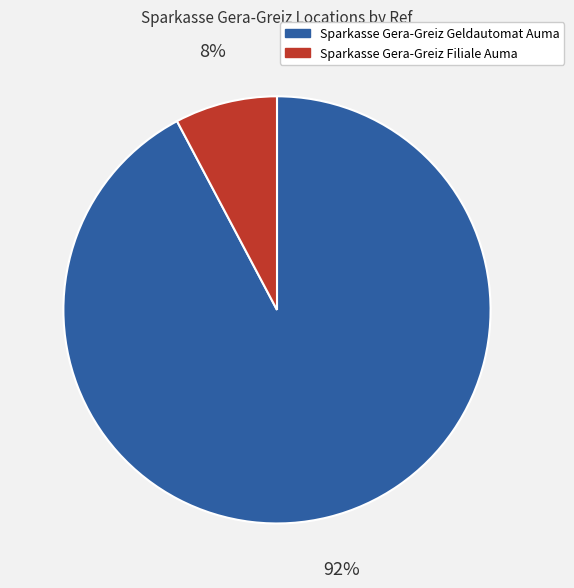

Which slice is the largest?

Sparkasse Gera-Greiz Geldautomat Auma